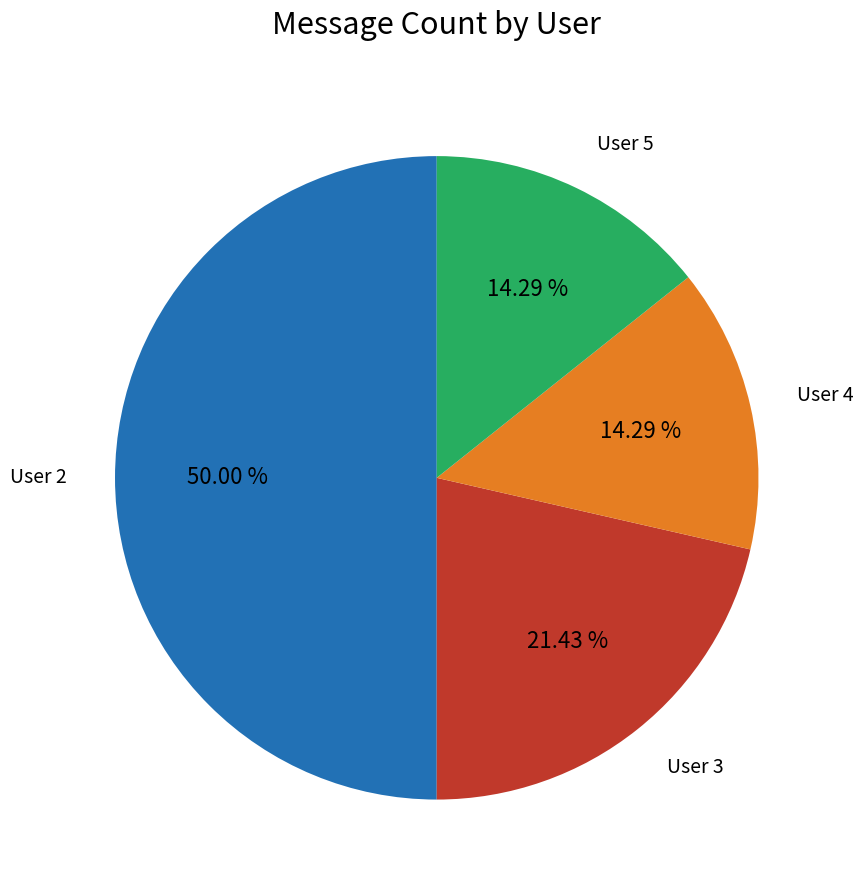

To the nearest percent, what is the average slice percentage?

25%